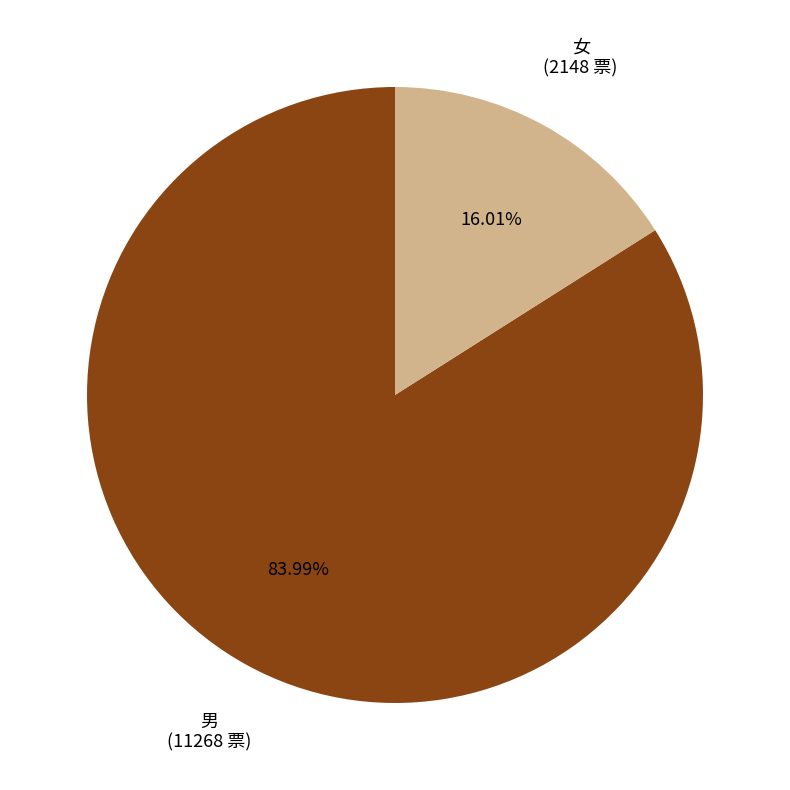

How many segments does this pie chart have?

2